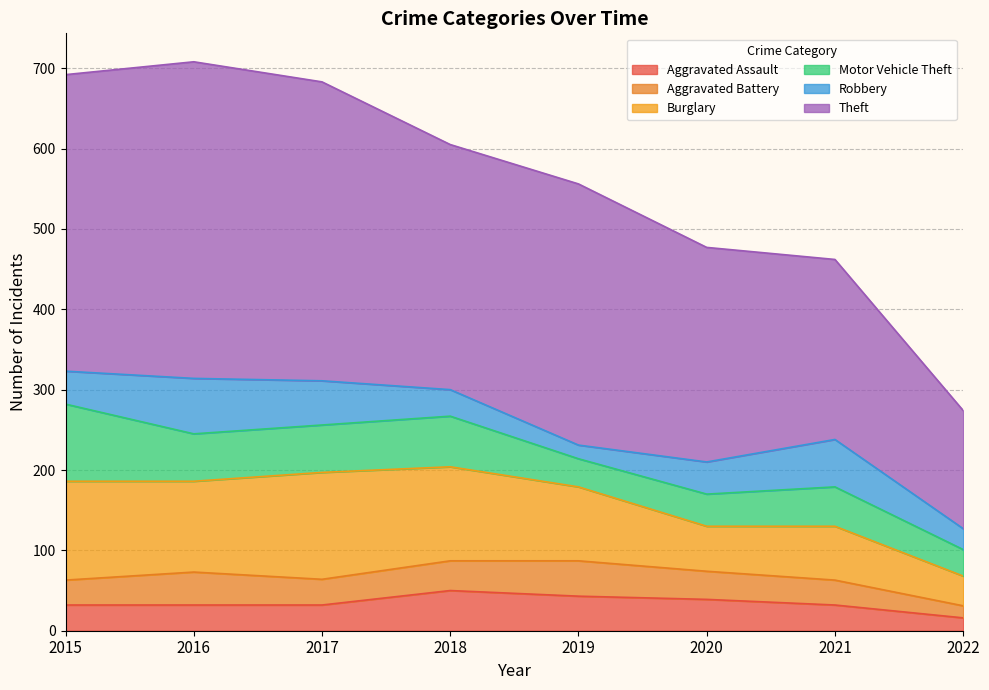

What is the value of the Motor Vehicle Theft point at the 3rd from the left?

59